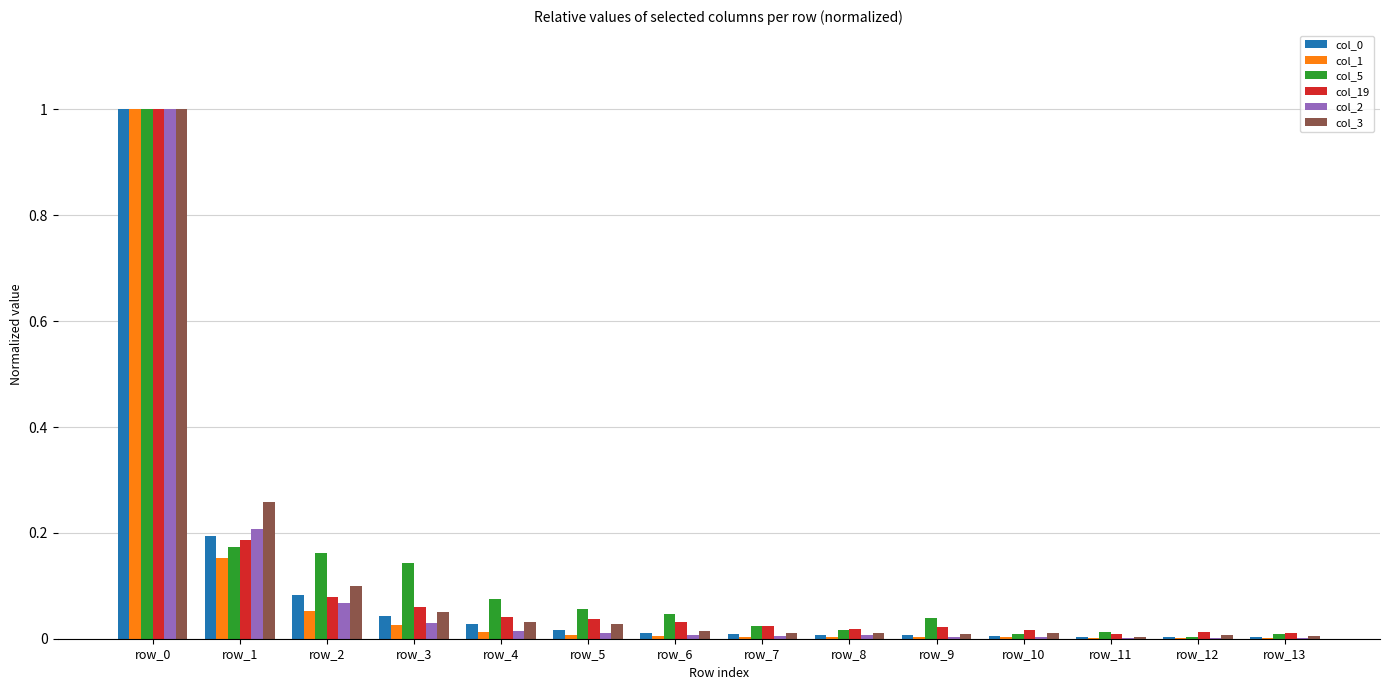

Is it true that col_5 equals 0.0 at row_4?

False